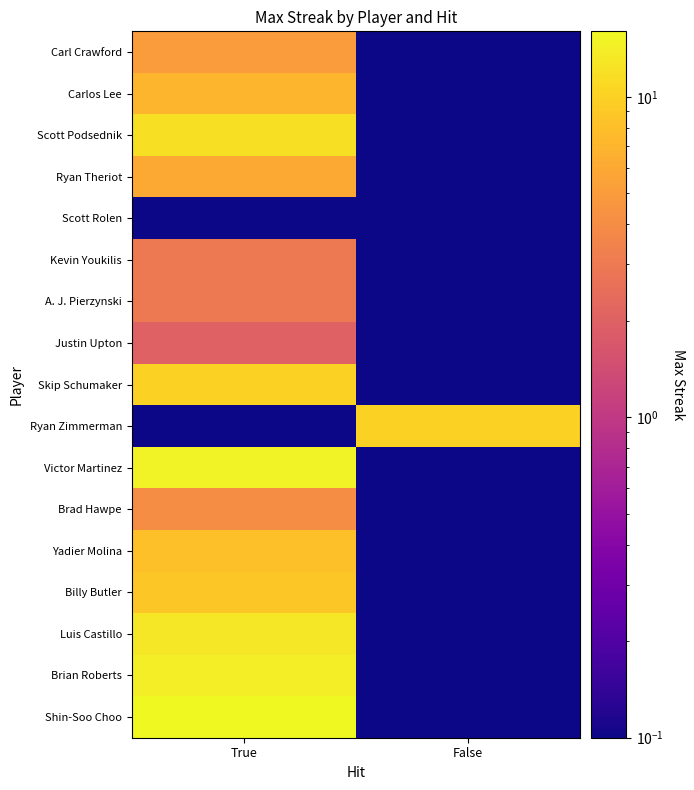

Reading left to right, list all the values displayed in this chart.

Carl Crawford: True=5.0	False=0.1
Carlos Lee: True=7.0	False=0.1
Scott Podsednik: True=12.0	False=0.1
Ryan Theriot: True=6.0	False=0.1
Scott Rolen: True=0.1	False=0.1
Kevin Youkilis: True=3.0	False=0.1
A. J. Pierzynski: True=3.0	False=0.1
Justin Upton: True=2.0	False=0.1
Skip Schumaker: True=10.0	False=0.1
Ryan Zimmerman: True=0.1	False=10.0
Victor Martinez: True=15.0	False=0.1
Brad Hawpe: True=4.0	False=0.1
Yadier Molina: True=8.0	False=0.1
Billy Butler: True=9.0	False=0.1
Luis Castillo: True=13.0	False=0.1
Brian Roberts: True=14.0	False=0.1
Shin-Soo Choo: True=16.0	False=0.1